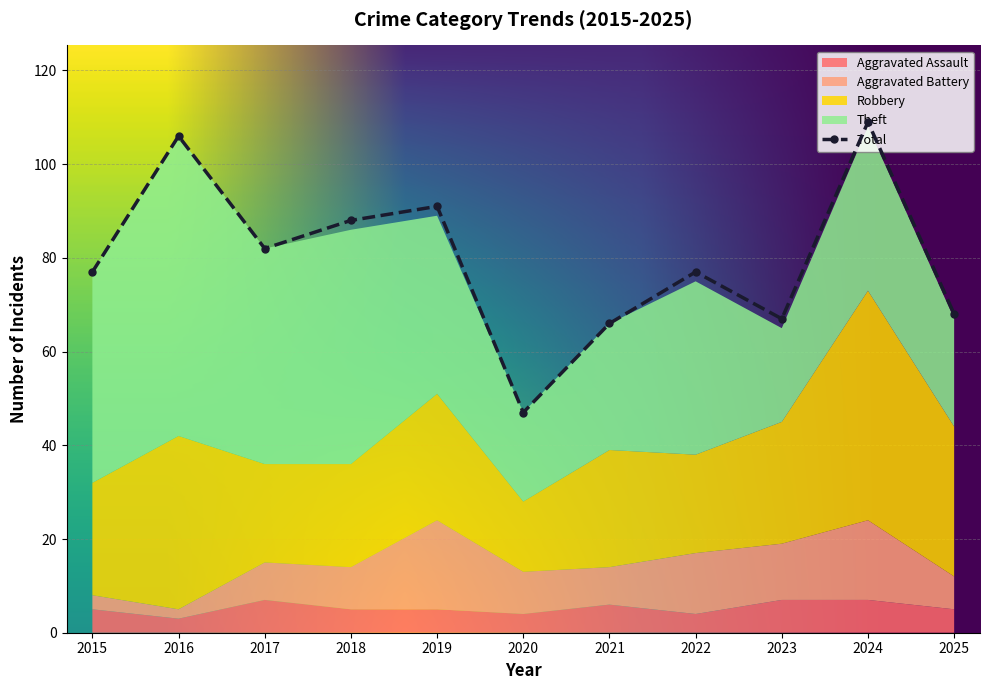

Reading right to left, transcribe all the data shown in this chart.

Aggravated Assault: 2025=5	2024=7	2023=7	2022=4	2021=6	2020=4	2019=5	2018=5	2017=7	2016=3	2015=5
Aggravated Battery: 2025=7	2024=17	2023=12	2022=13	2021=8	2020=9	2019=19	2018=9	2017=8	2016=2	2015=3
Robbery: 2025=32	2024=49	2023=26	2022=21	2021=25	2020=15	2019=27	2018=22	2017=21	2016=37	2015=24
Theft: 2025=23	2024=35	2023=20	2022=37	2021=27	2020=19	2019=38	2018=50	2017=46	2016=64	2015=45
Total: 2025=68	2024=109	2023=67	2022=77	2021=66	2020=47	2019=91	2018=88	2017=82	2016=106	2015=77